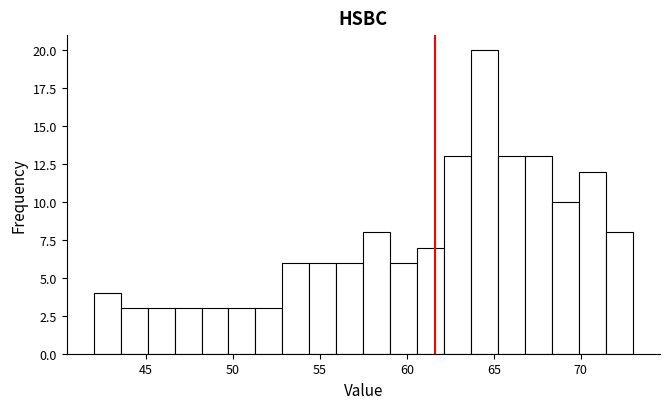

Around what value on the x-axis is the tallest bar? Give the approximate position of its centre, as read against the axis.

64.5